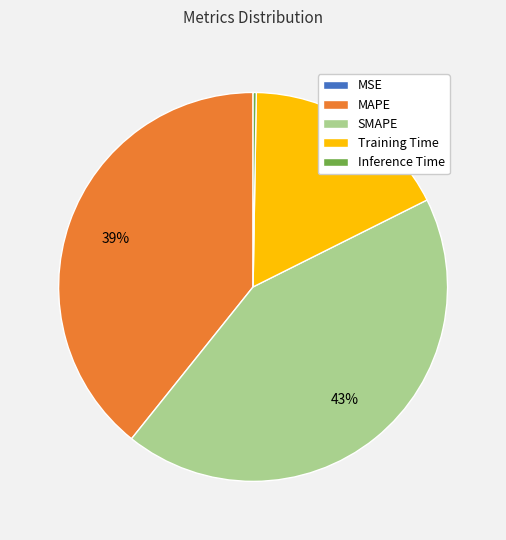

To the nearest percent, what is the average slice percentage?

20%